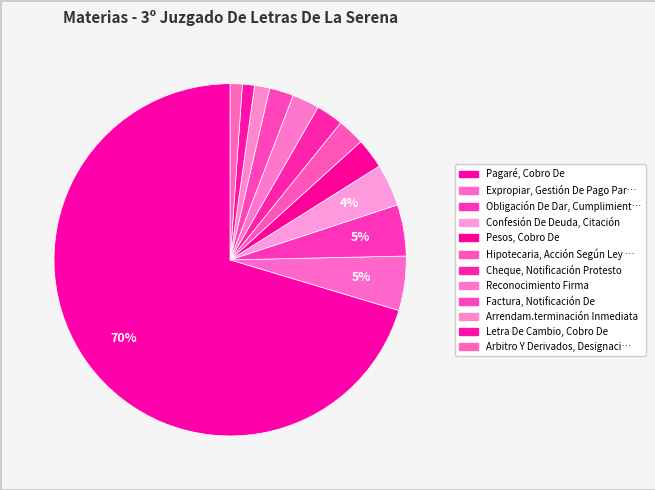

How many slices are in this pie chart?

12